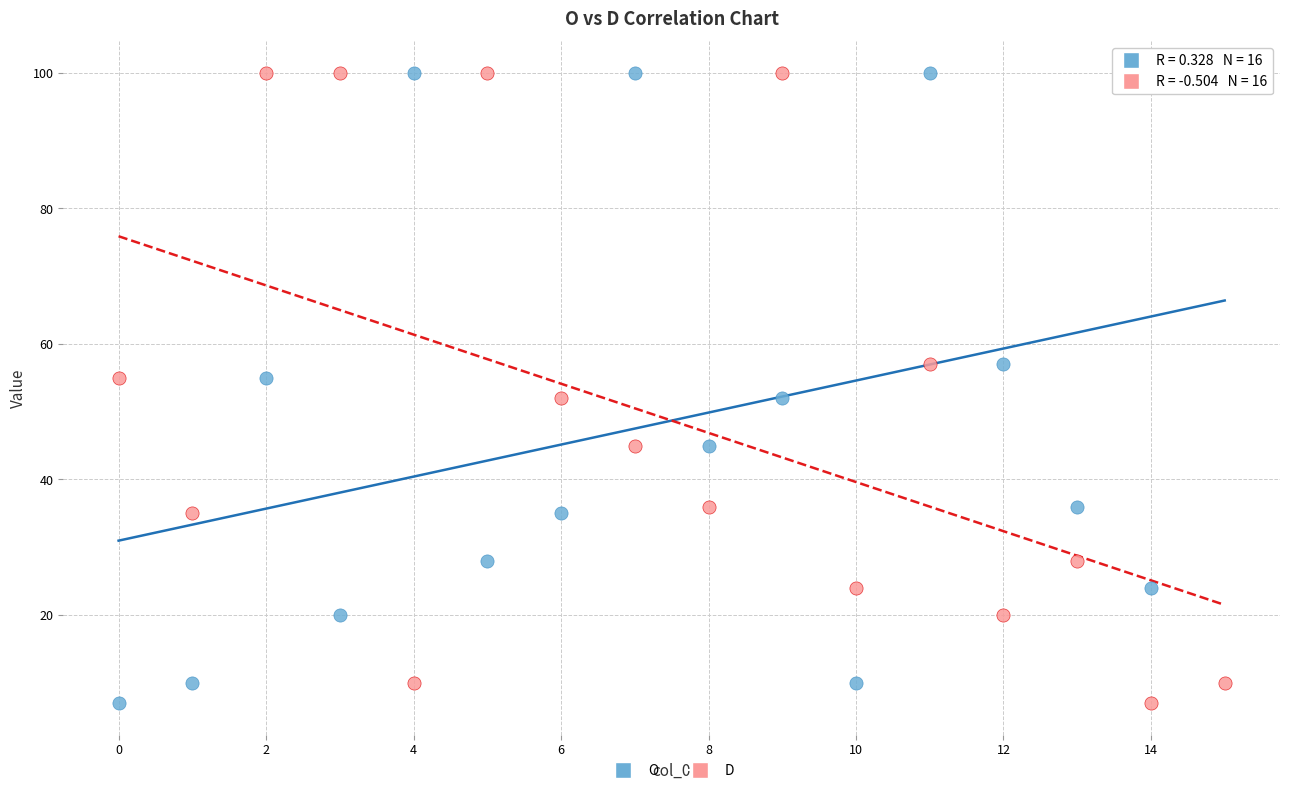

Across all data points, what is the range of Y values (max minus min)?

93